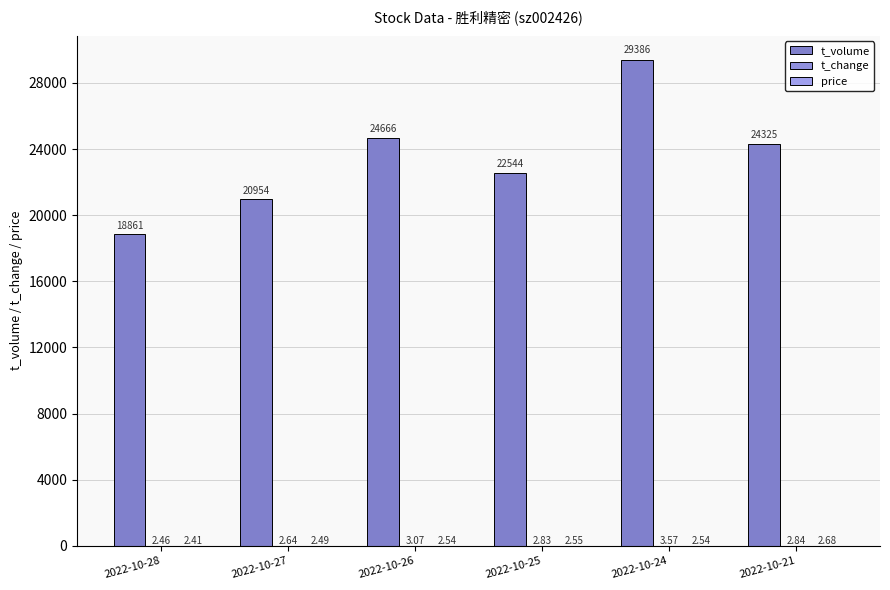

Reading left to right, what are all the values shown in this chart?

t_volume: 2022-10-28=18861.0	2022-10-27=20954.0	2022-10-26=24666.0	2022-10-25=22544.0	2022-10-24=29386.0	2022-10-21=24325.0
t_change: 2022-10-28=2.5	2022-10-27=2.6	2022-10-26=3.1	2022-10-25=2.8	2022-10-24=3.6	2022-10-21=2.8
price: 2022-10-28=2.4	2022-10-27=2.5	2022-10-26=2.5	2022-10-25=2.5	2022-10-24=2.5	2022-10-21=2.7